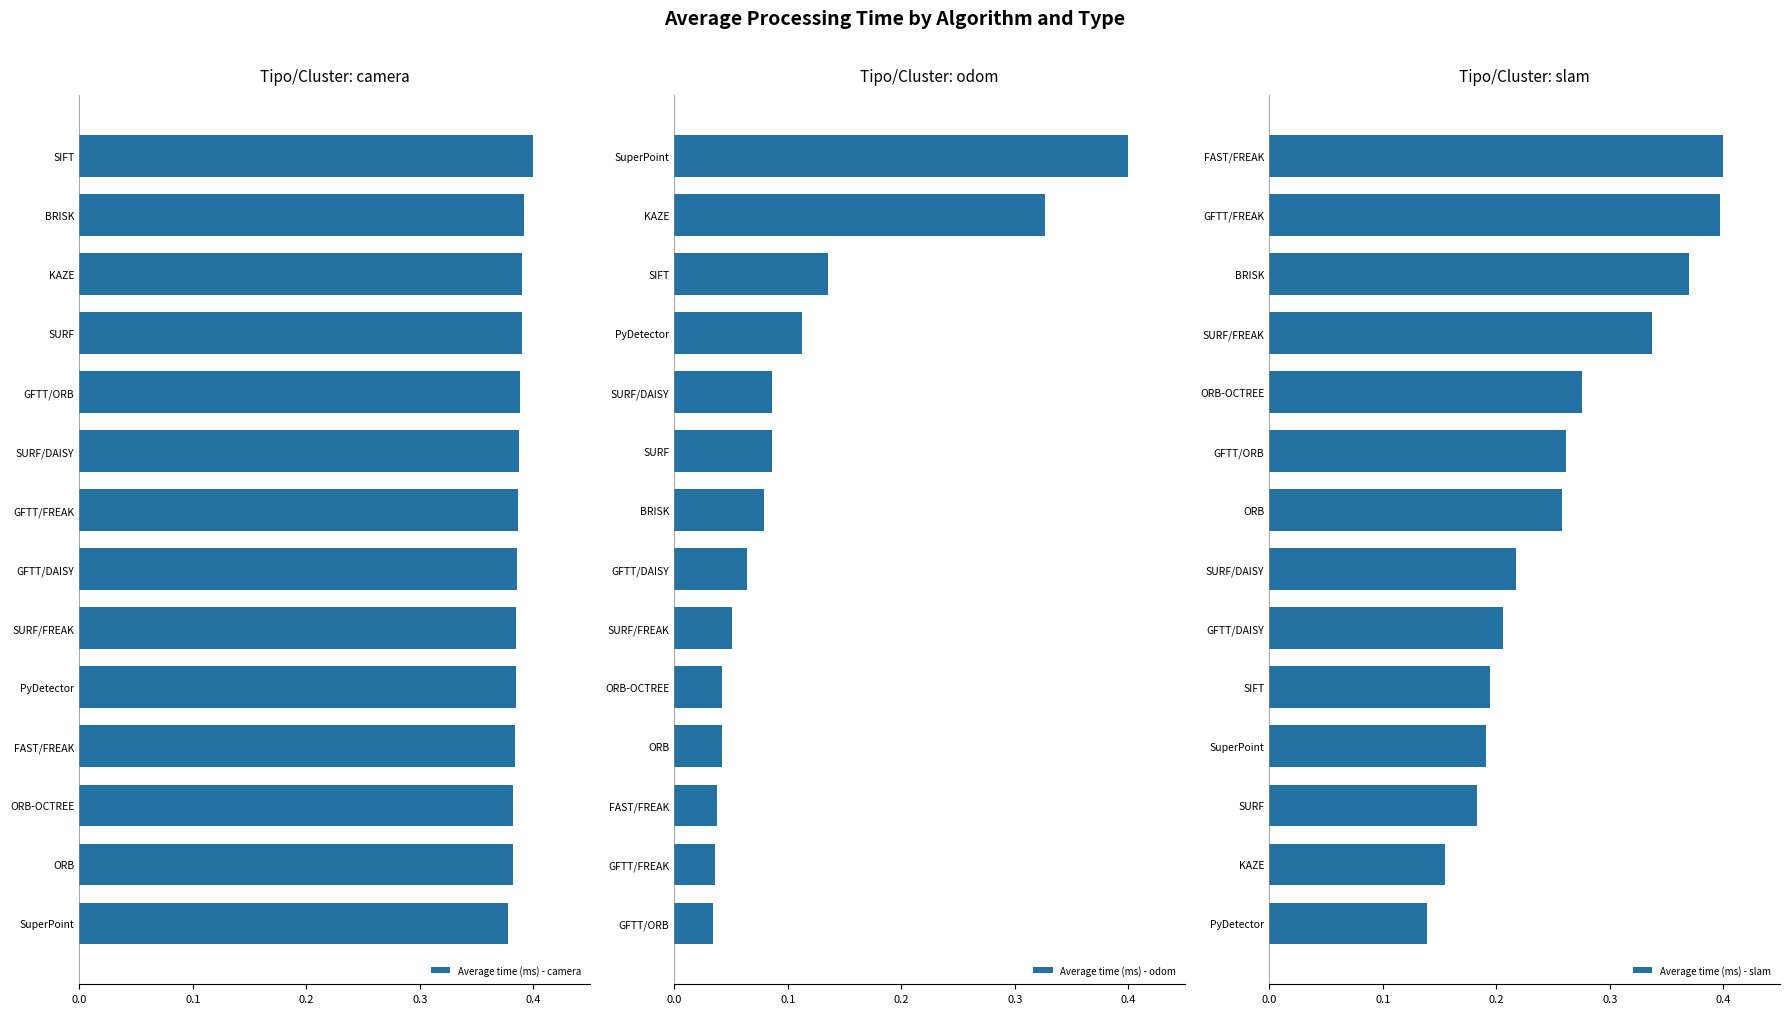

What are all the series names shown in the legend?

Average time (ms) - camera, Average time (ms) - odom, Average time (ms) - slam